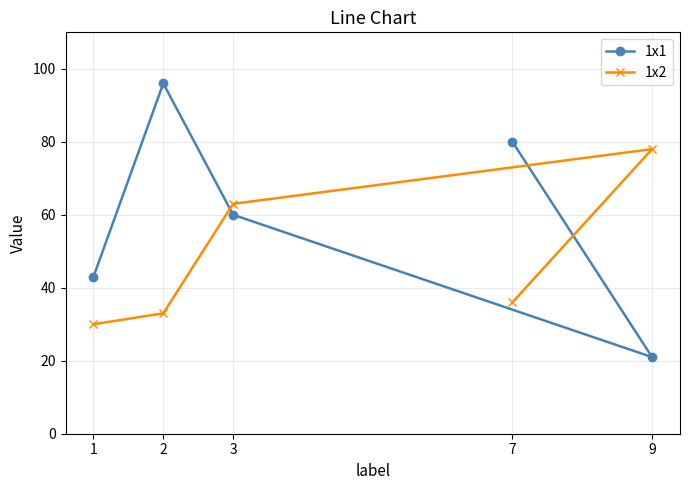

Between 3 and 2, which is larger?

2